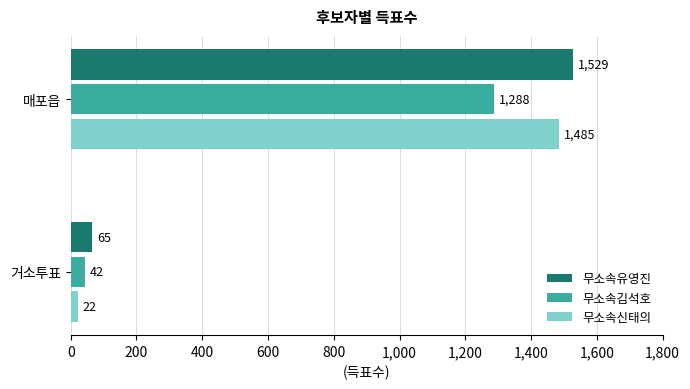

List the series in order of their overall mean, highest first.

무소속유영진, 무소속신태의, 무소속김석호